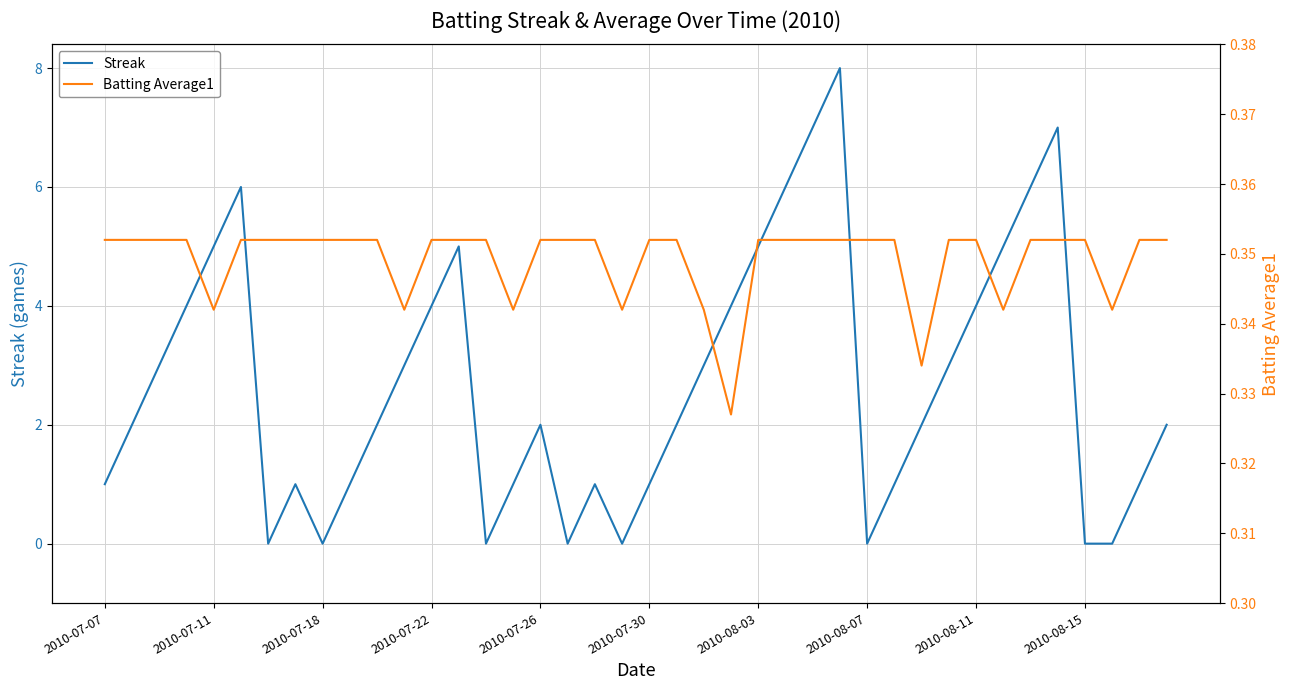

The Streak series shows 9 at 2010-07-11. True or false?

False